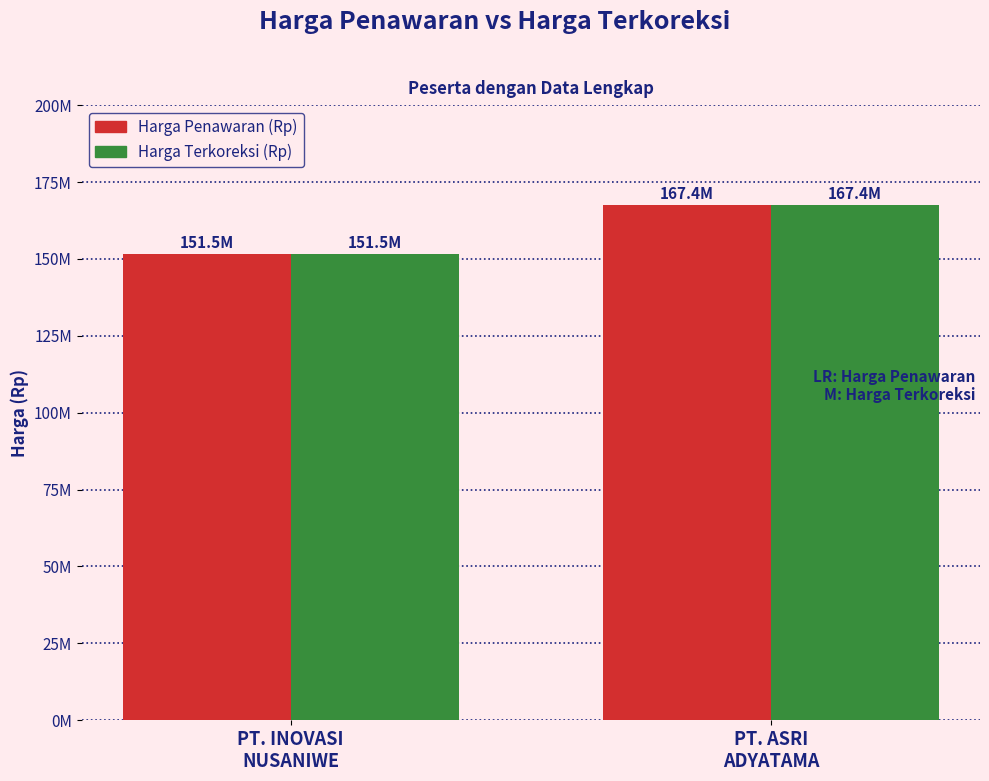

Reading left to right, transcribe all the data shown in this chart.

Harga Penawaran (Rp): PT. INOVASI
NUSANIWE=151515000	PT. ASRI
ADYATAMA=167401875
Harga Terkoreksi (Rp): PT. INOVASI
NUSANIWE=151515000	PT. ASRI
ADYATAMA=167401875